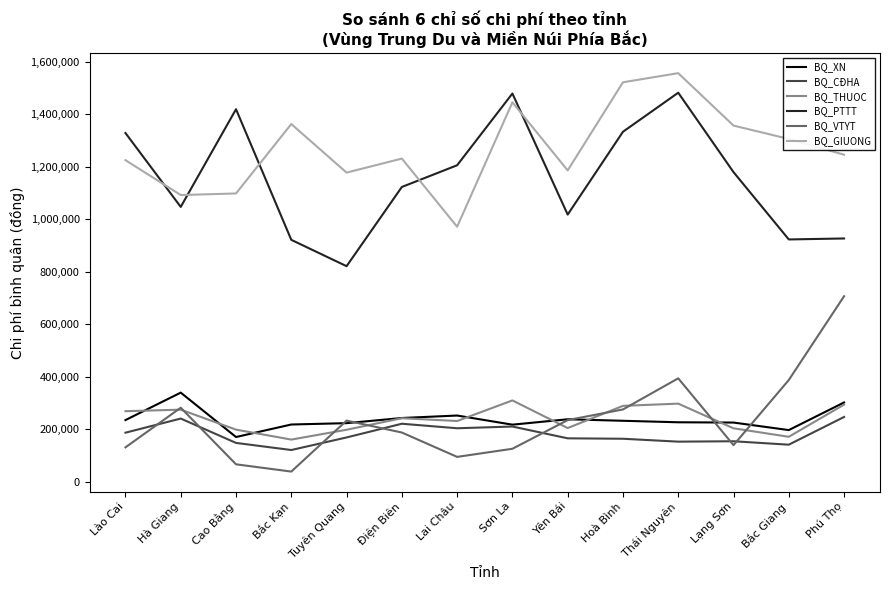

What is the total value across all series at Lào Cai?

3373240